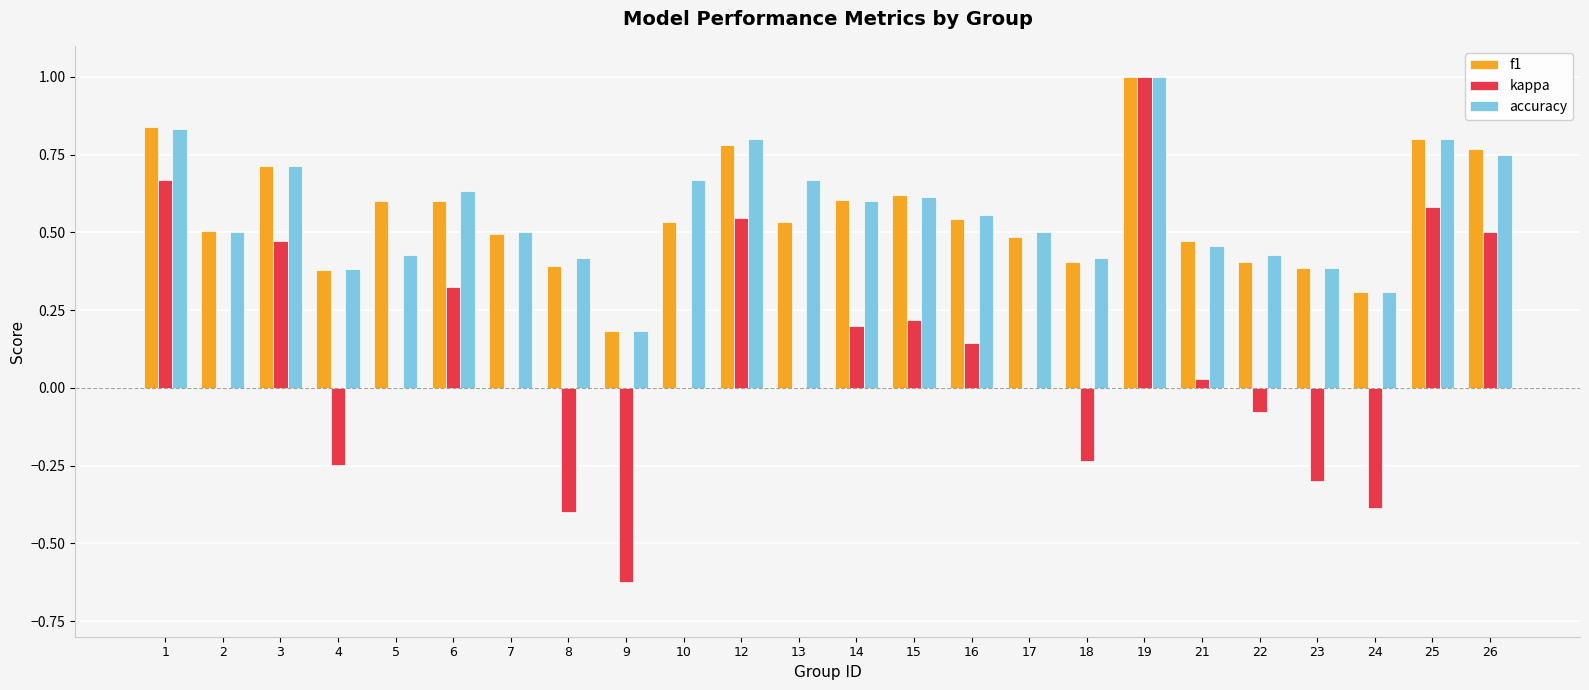

Are the bars grouped side by side (vs. stacked)?

Yes